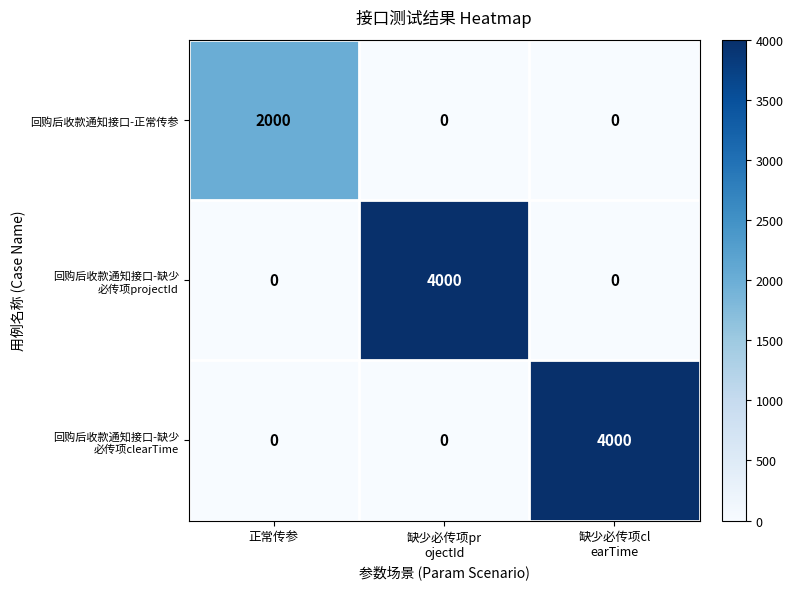

What is the total value across all series at 缺少必传项cl
earTime?

4000